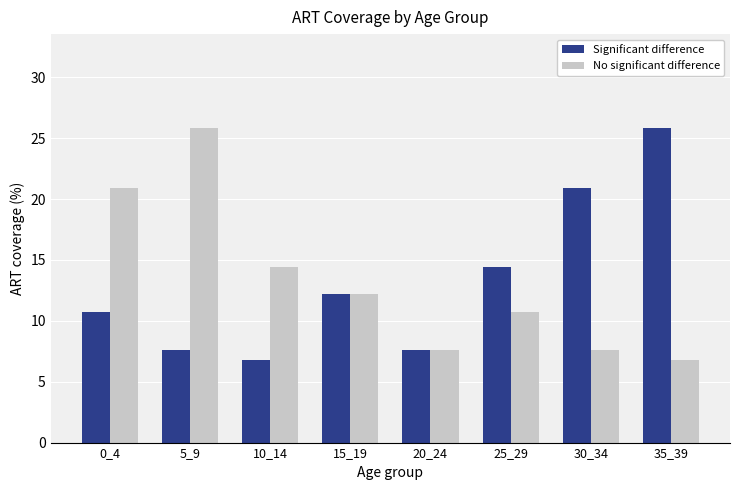

What is the greatest value displayed?

25.8